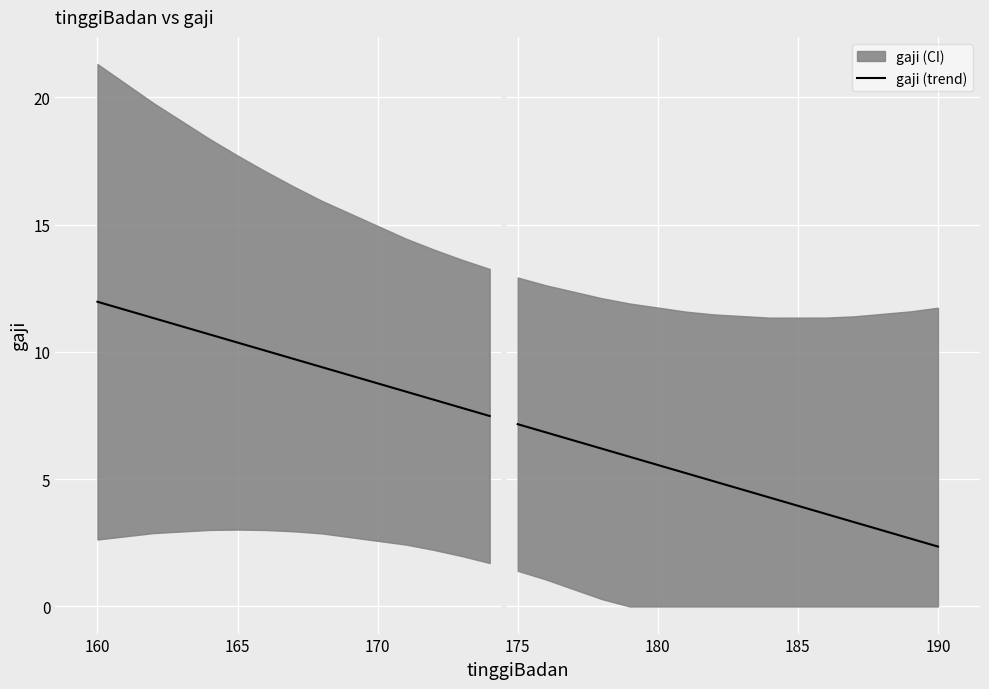

What is the maximum value shown in the chart?

12.0